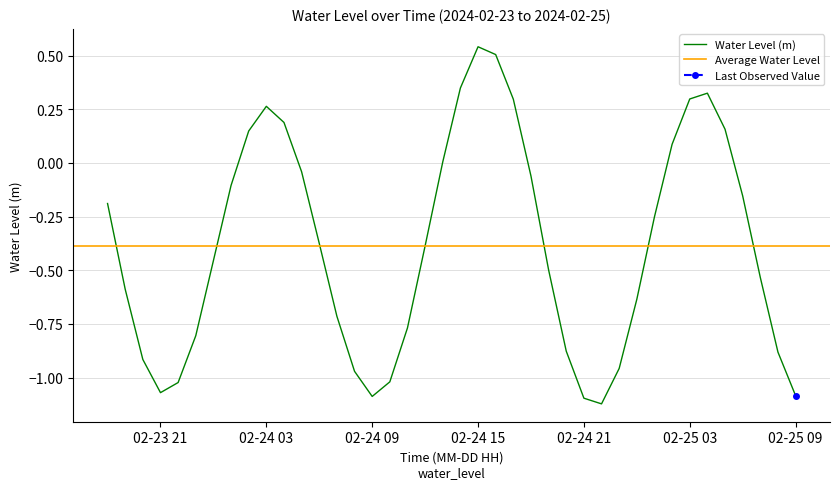

Which label corresponds to the largest value in the chart?

02-24 15